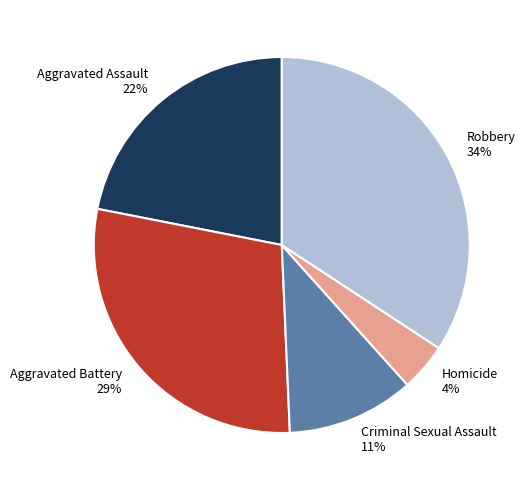

What is the smallest slice in the pie chart?

Homicide